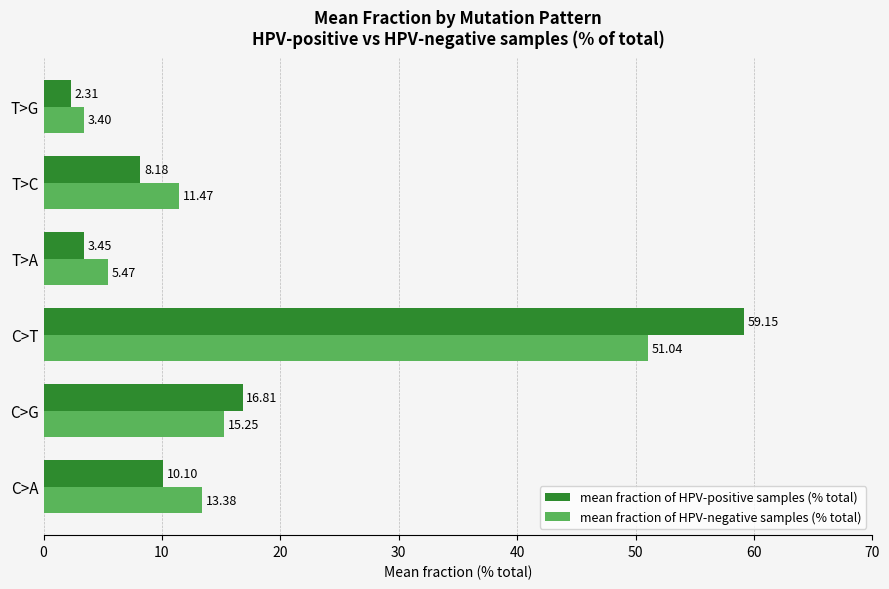

What is the difference between the second highest and second lowest values in the mean fraction of HPV-negative samples (% total) series?

9.8